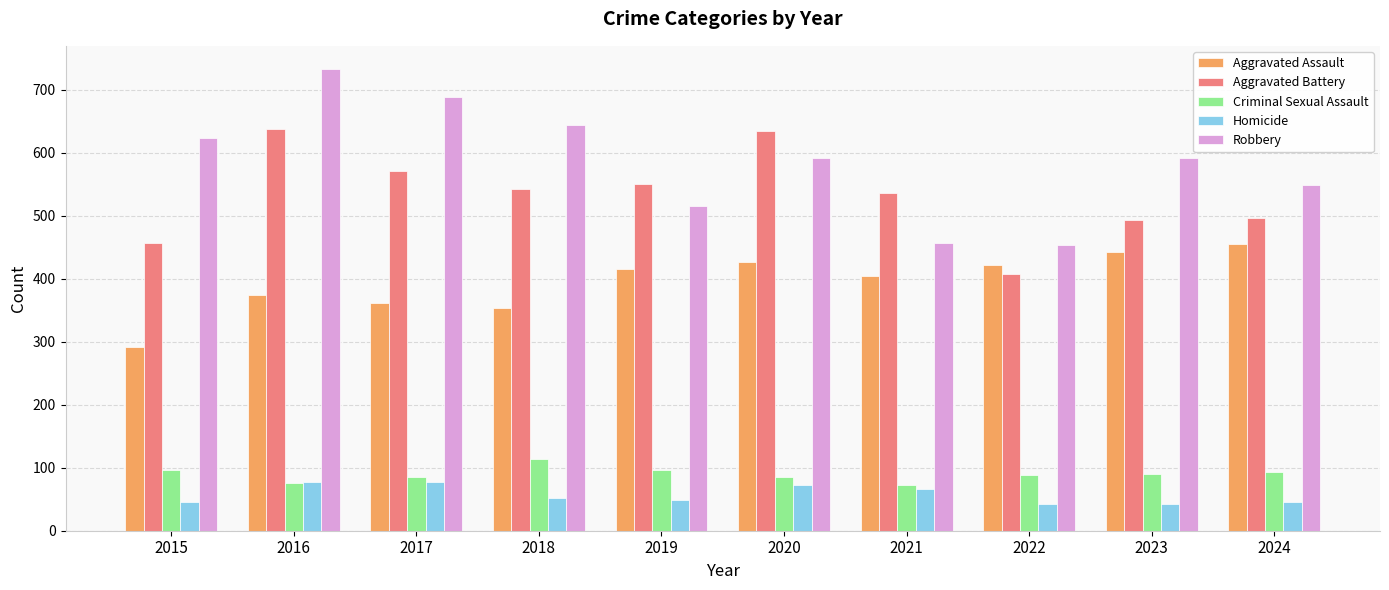

How many categories are shown in the chart?

10